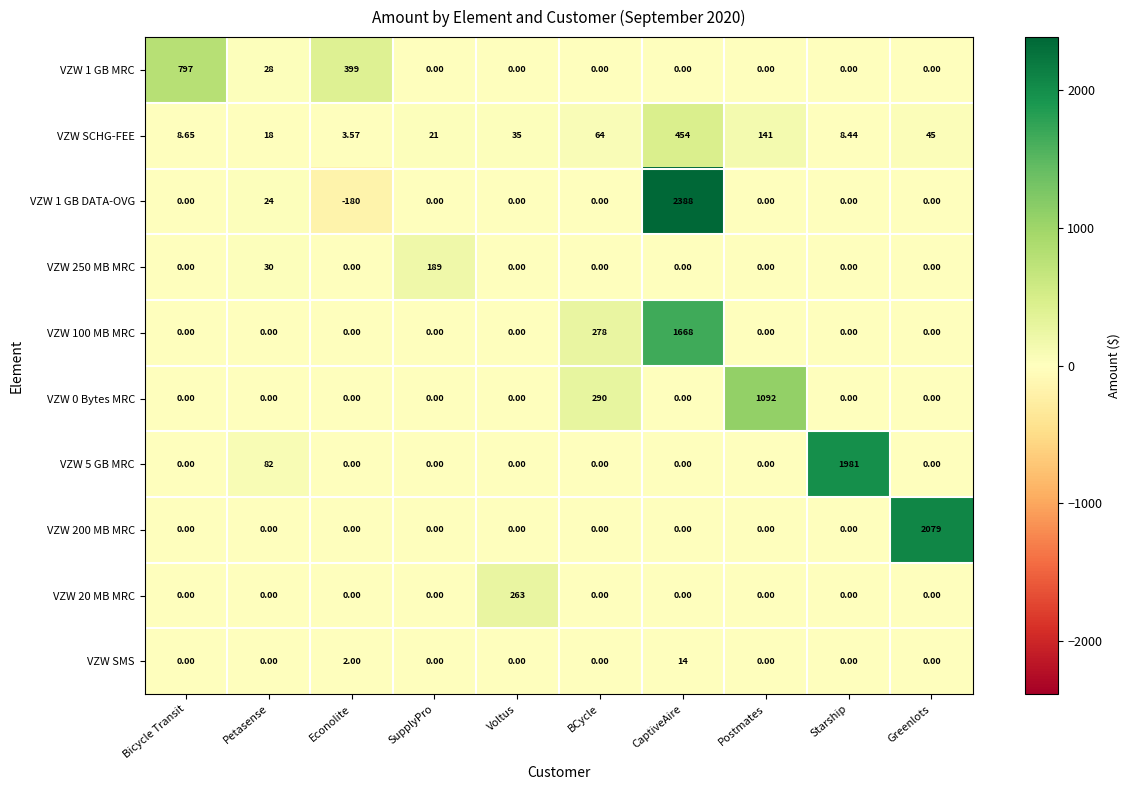

Is the value of VZW 0 Bytes MRC at Petasense greater than the value of VZW 1 GB MRC at Econolite?

No